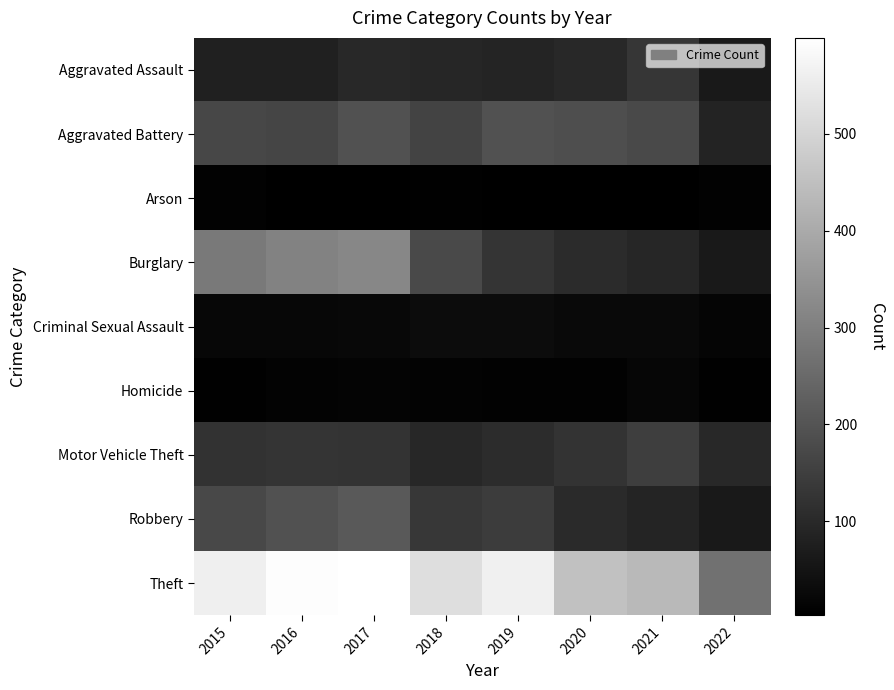

Which series has the largest total across all categories?

Theft